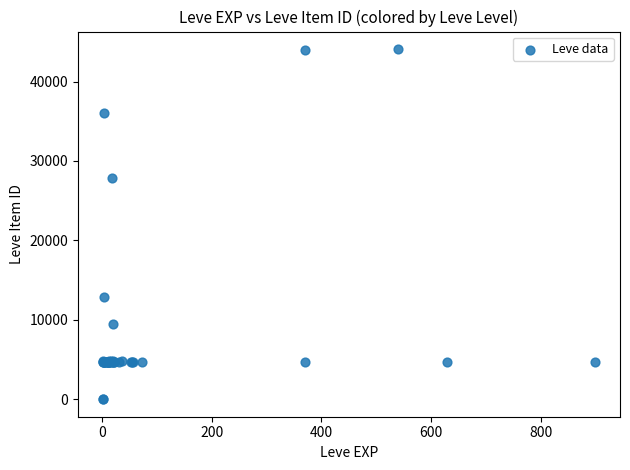

What Y value in the scatter plot is closest to 22048?

27884